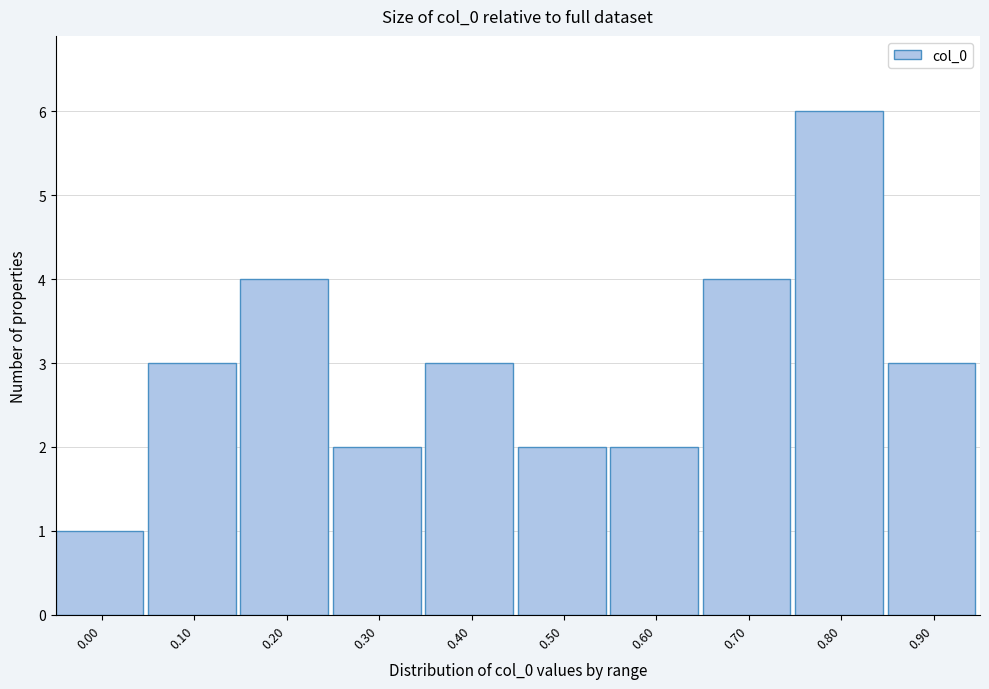

Reading left to right, list all the values displayed in this chart.

0.00=1	0.10=3	0.20=4	0.30=2	0.40=3	0.50=2	0.60=2	0.70=4	0.80=6	0.90=3